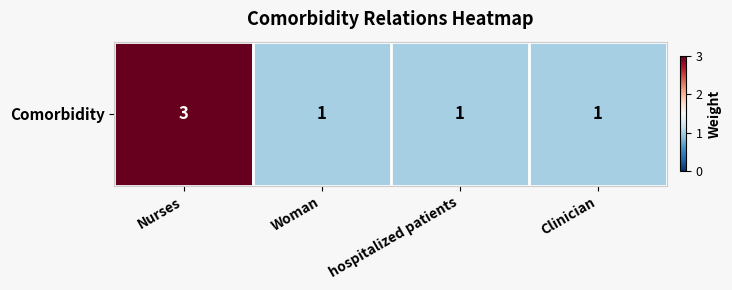

How many data points are above 1?

1